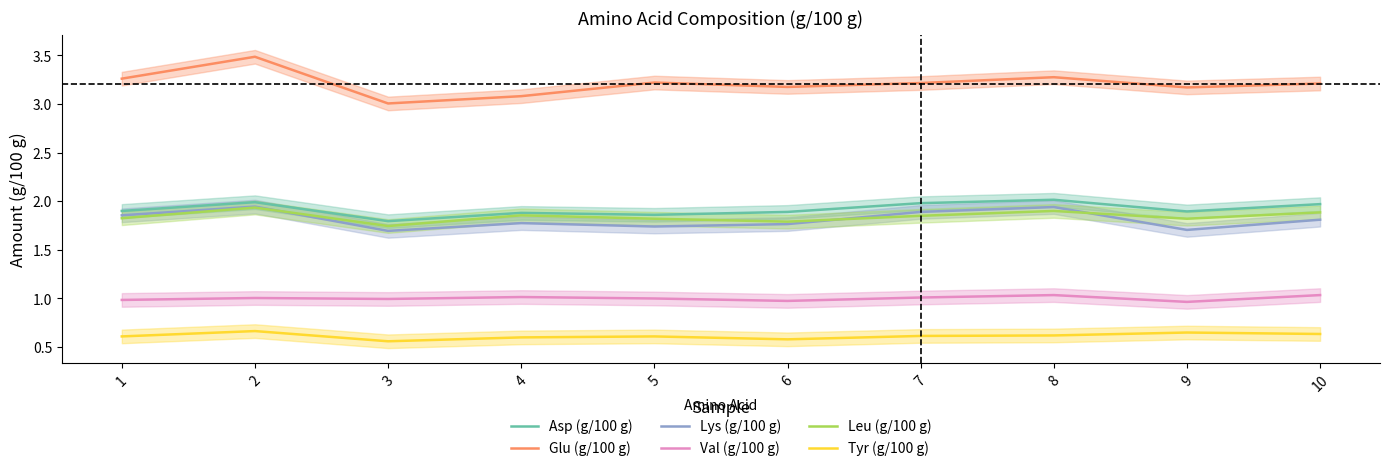

Is it true that Asp (g/100 g) equals 0.6 at 6?

False